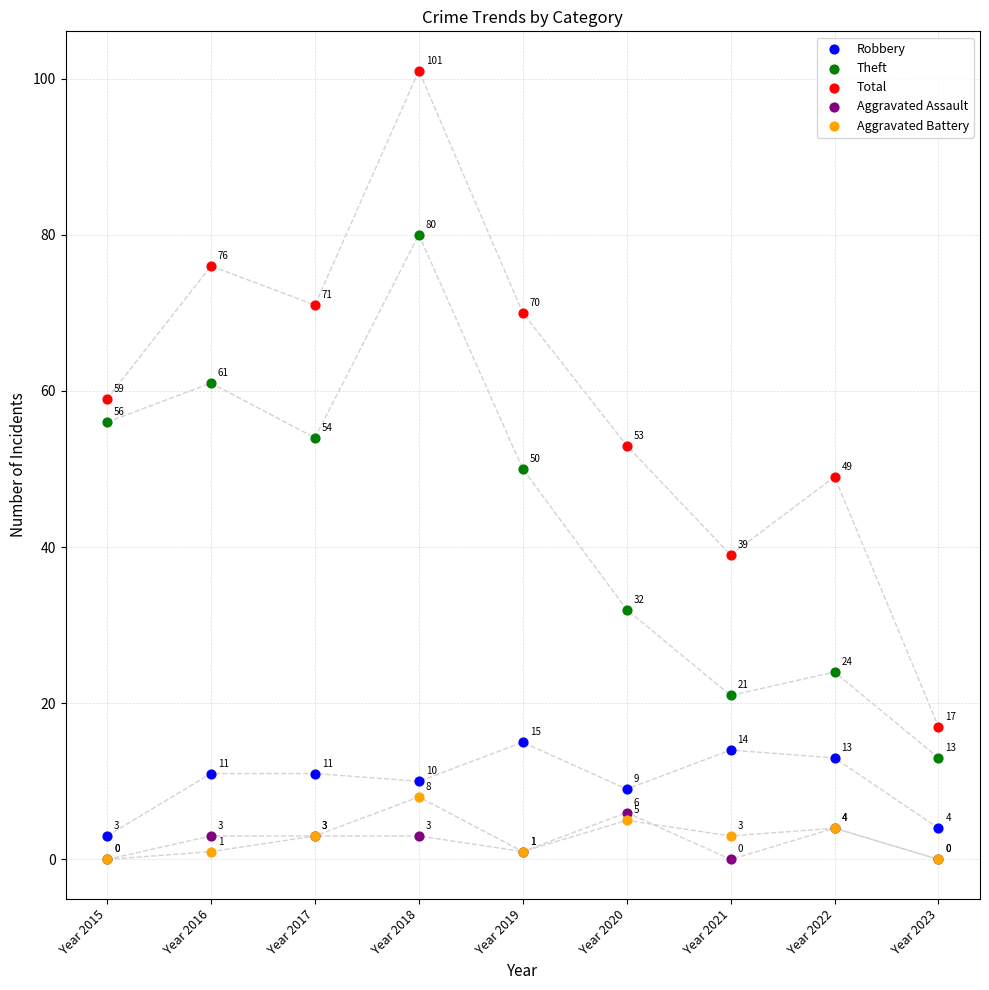

In the Robbery series, what Y value is closest to 9?

9